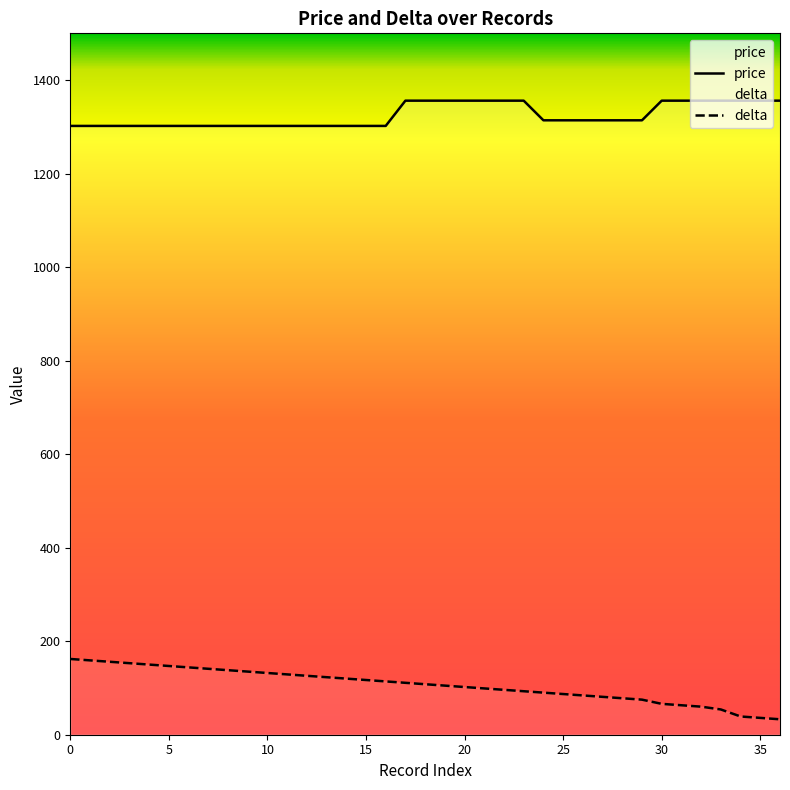

What is the sum of the delta values at 20 and 24?

192